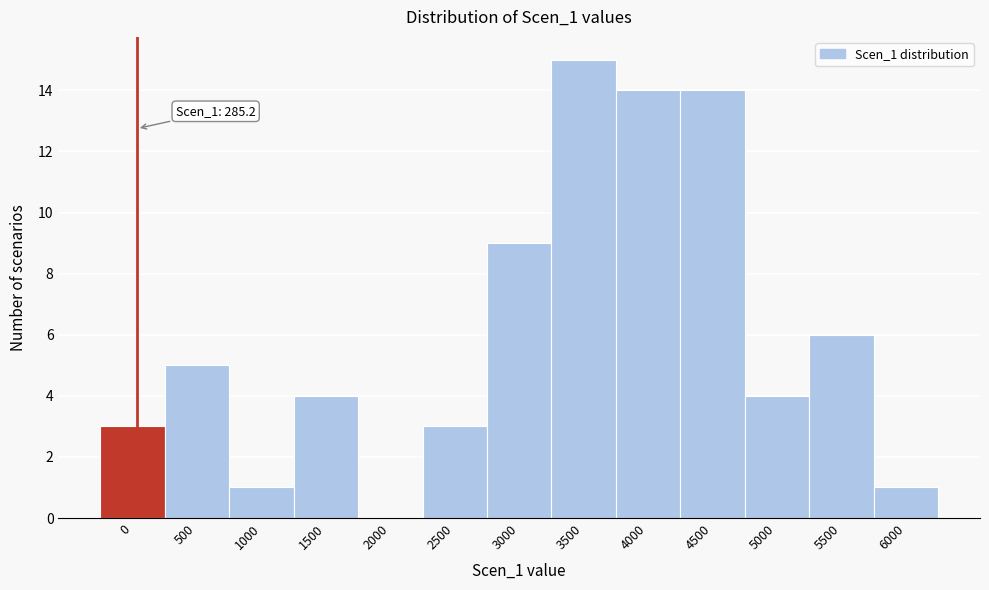

Reading left to right, extract all data points from this chart.

0=3	500=5	1000=1	1500=4	2000=0	2500=3	3000=9	3500=15	4000=14	4500=14	5000=4	5500=6	6000=1